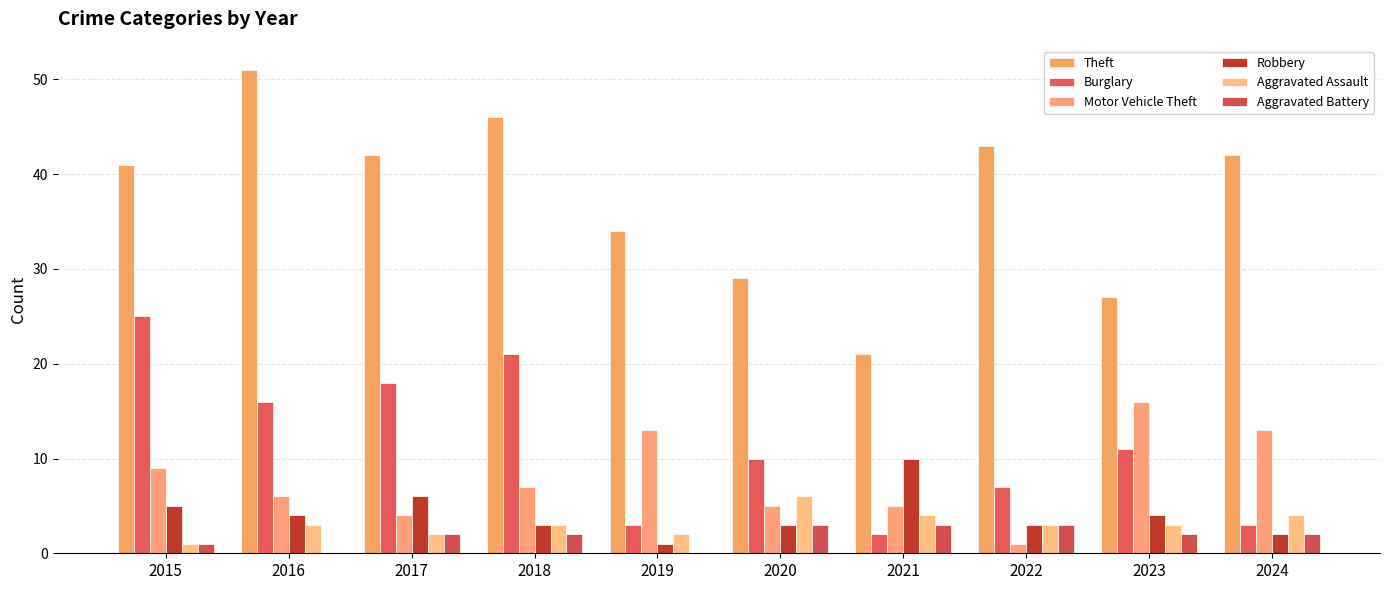

Are the bars grouped side by side (vs. stacked)?

Yes